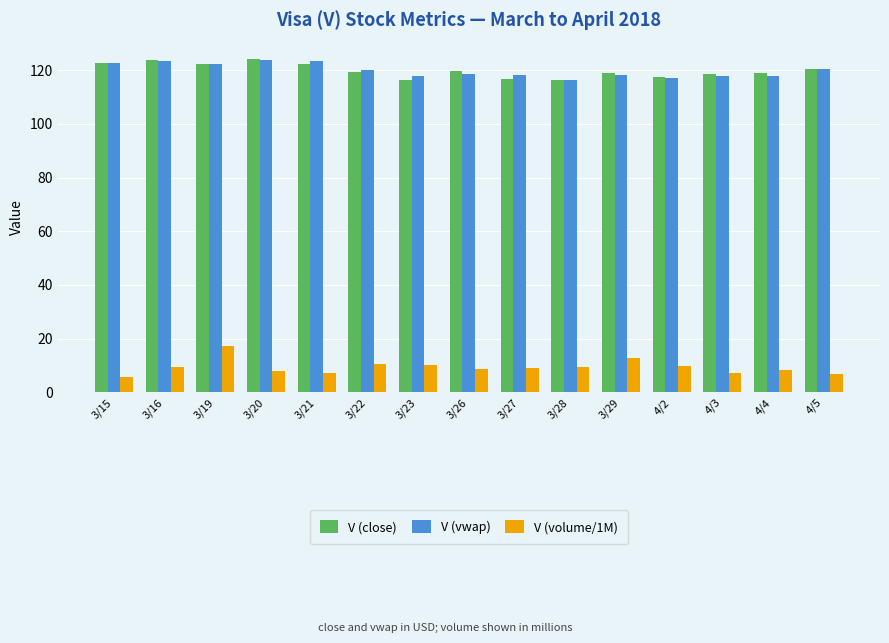

What is the spread (max minus min) of values at 4/5?

113.6